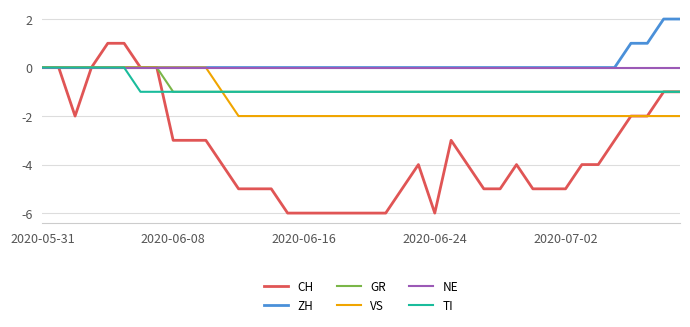

What is the difference between the maximum and minimum values in the CH series?

7